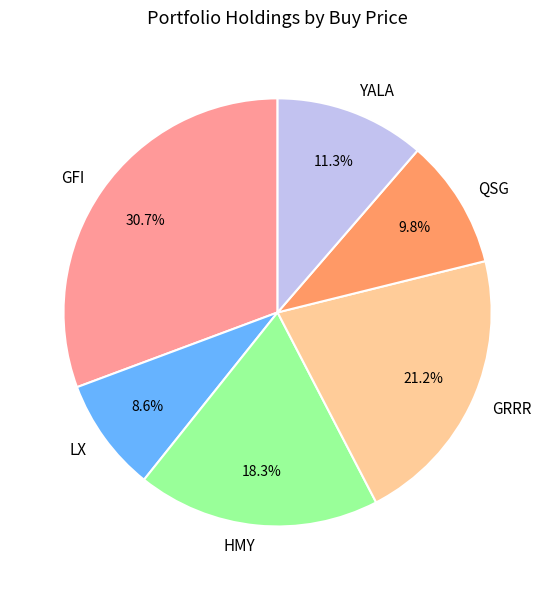

How much of the chart is everything except HMY?

81.7%